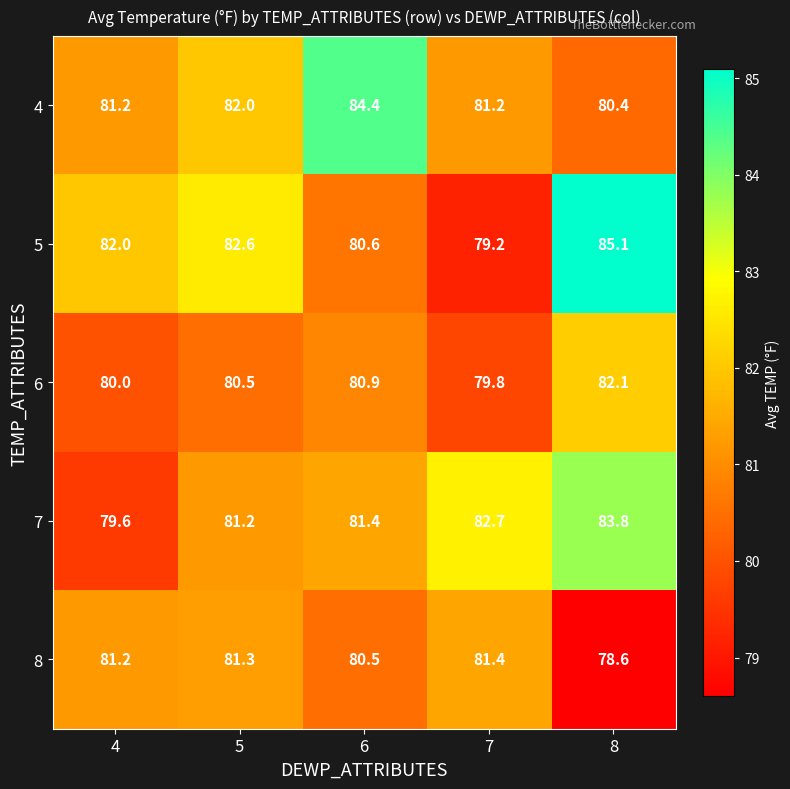

What is the difference between the 5 values at 4 and 7?

2.8